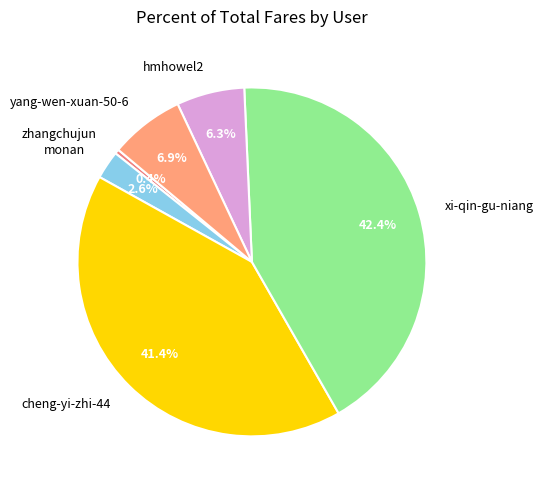

What percentage do monan and zhangchujun together represent?

3.0%